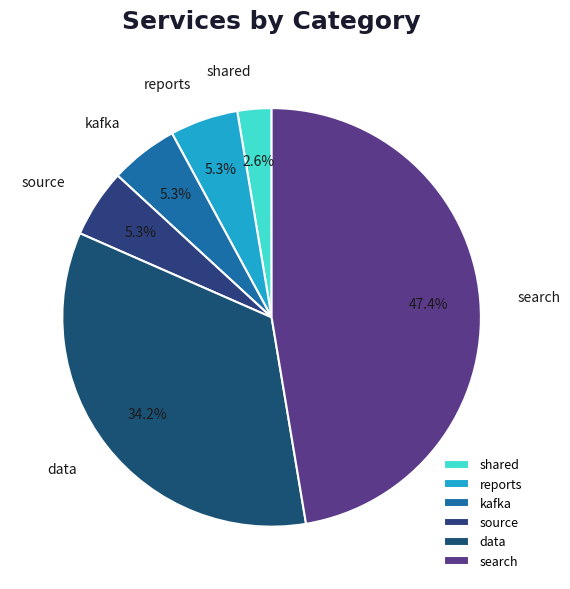

Is data the majority of the pie?

No